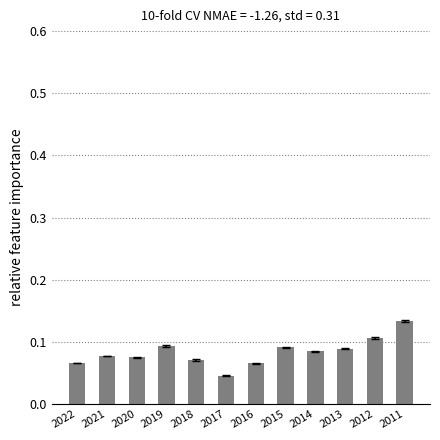

How many bars are there in total?

12